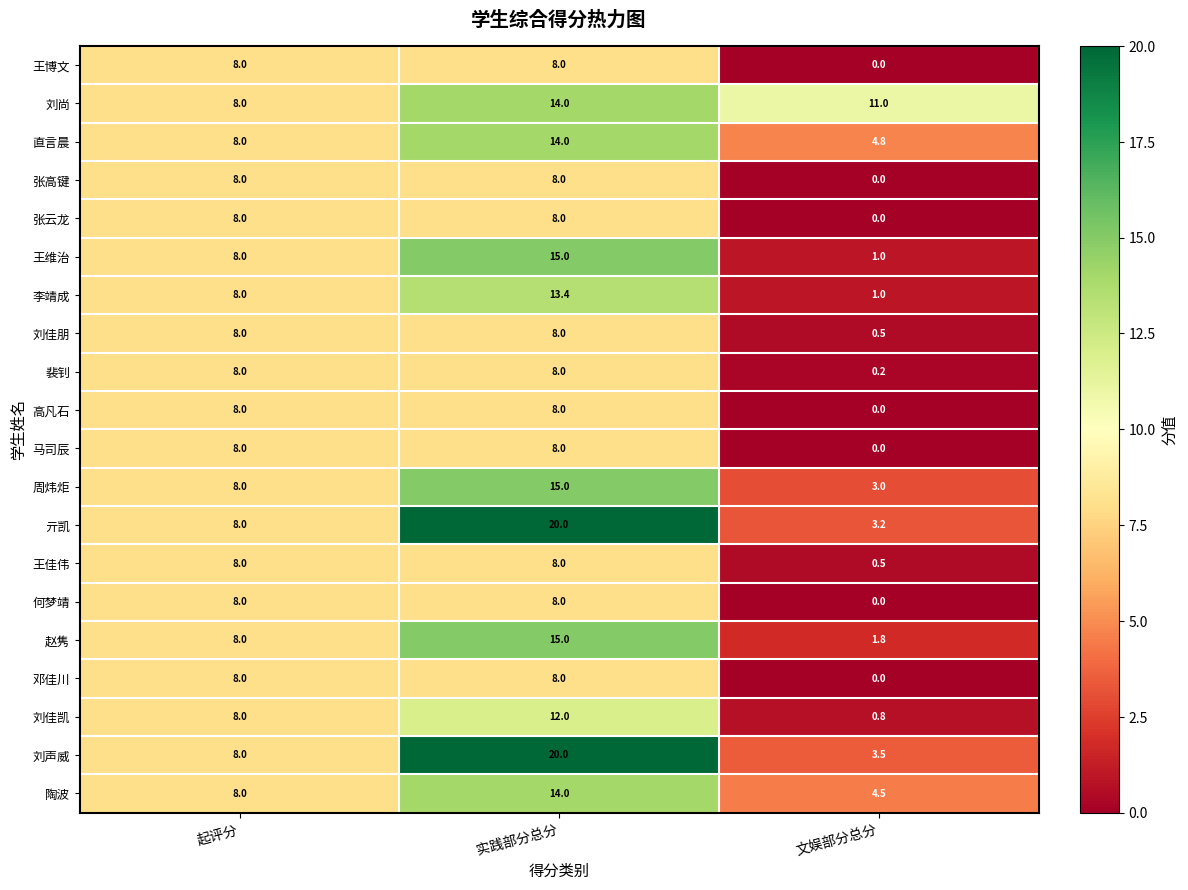

How many series are shown in this chart?

20